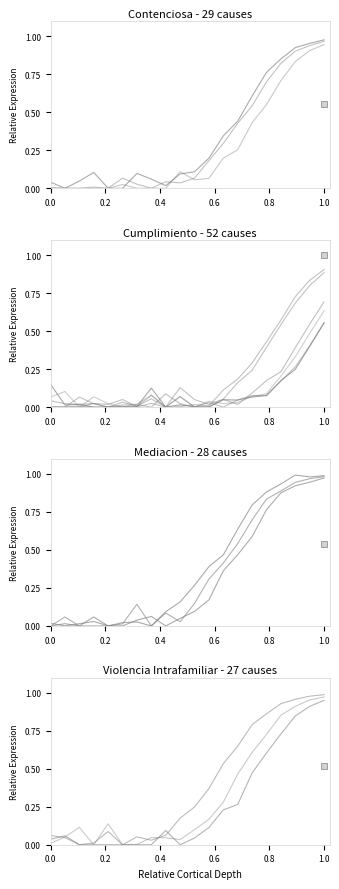

At which category is the sum across all series the highest?

1.0